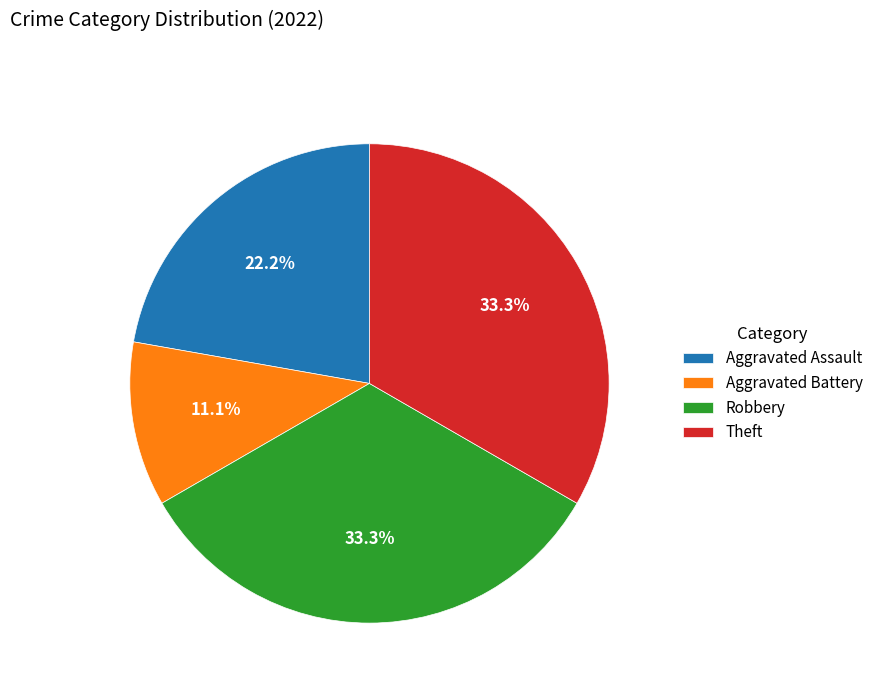

Does Robbery represent more than half of the total?

No